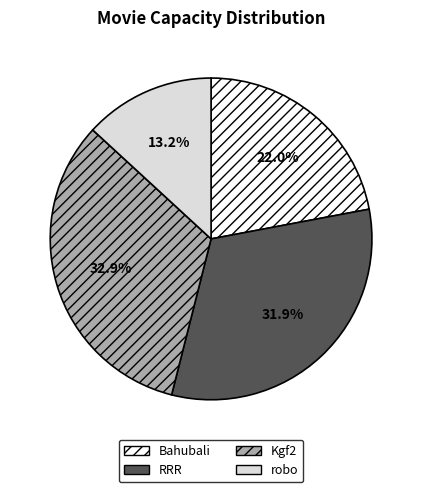

What is the largest slice in the pie chart?

Kgf2